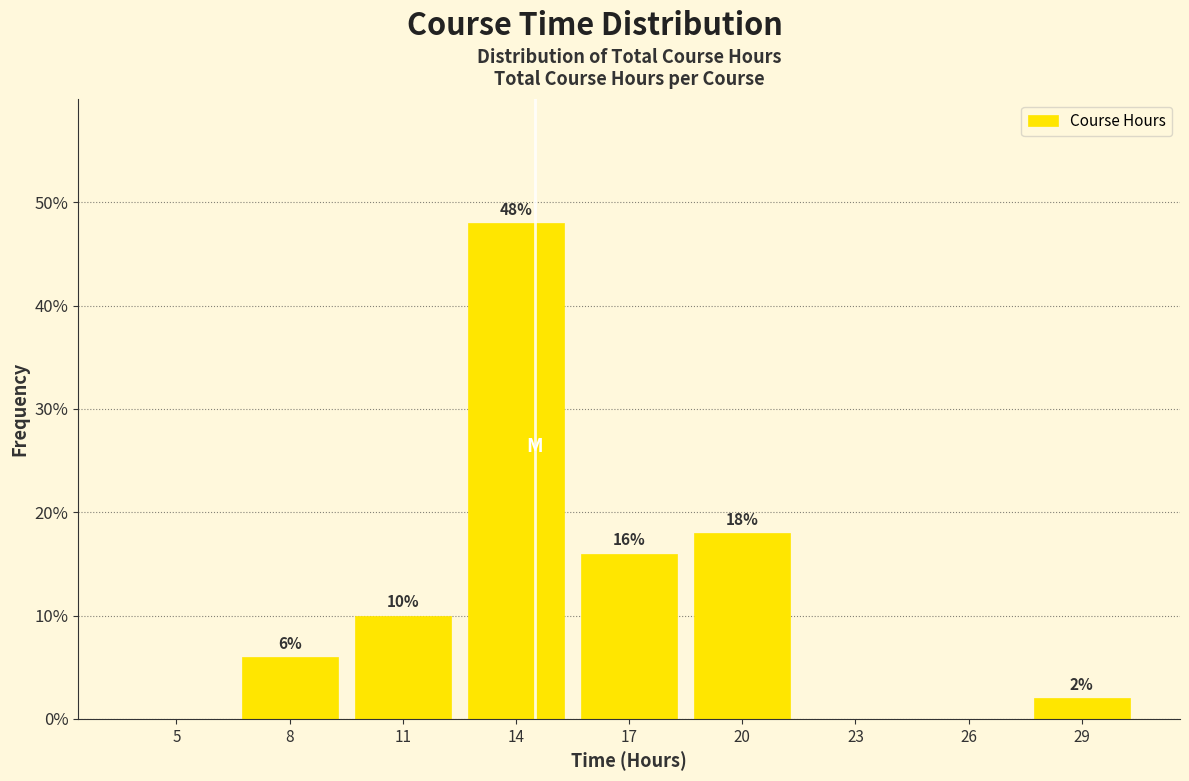

Reading right to left, list all the values displayed in this chart.

29=2	26=0	23=0	20=18	17=16	14=48	11=10	8=6	5=0